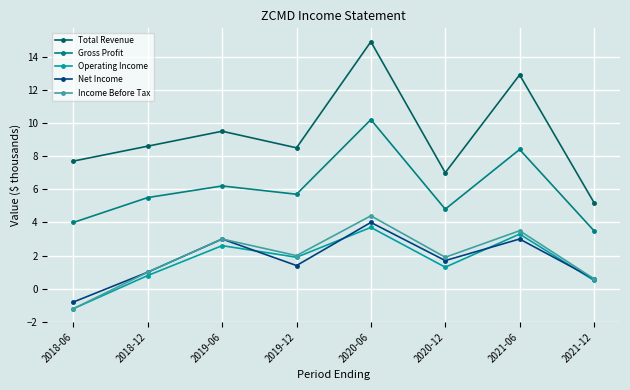

Rank the series by their maximum value, from lowest to highest.

Operating Income, Net Income, Income Before Tax, Gross Profit, Total Revenue